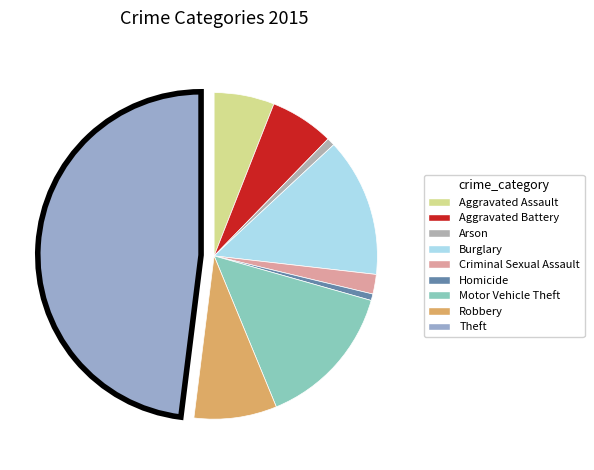

Is the sum of Criminal Sexual Assault and Robbery greater than half?

No